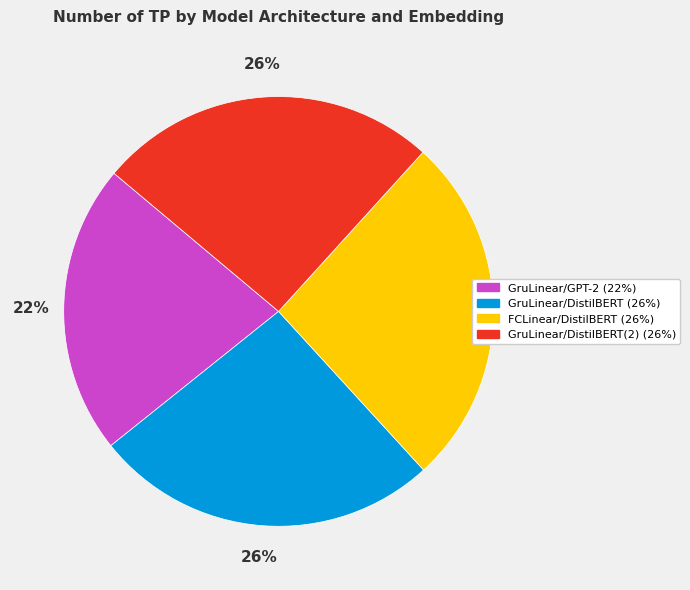

To the nearest percent, what is the average slice percentage?

25%